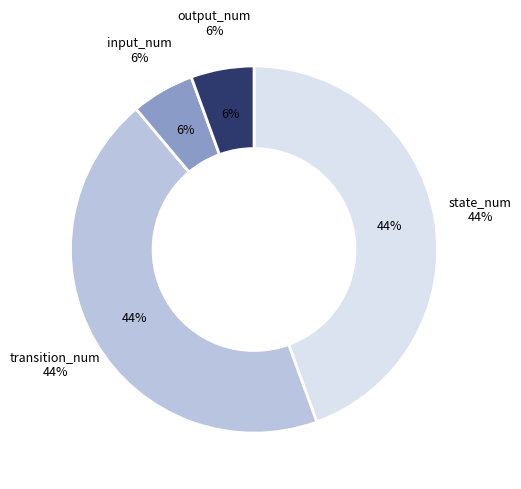

Is there a majority slice in this chart?

No